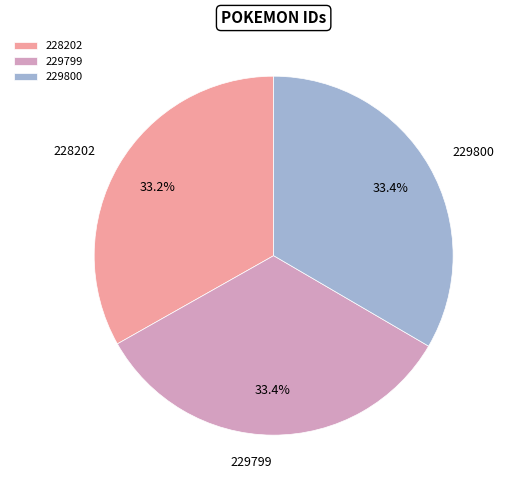

What percentage is NOT represented by 229800?

66.6%